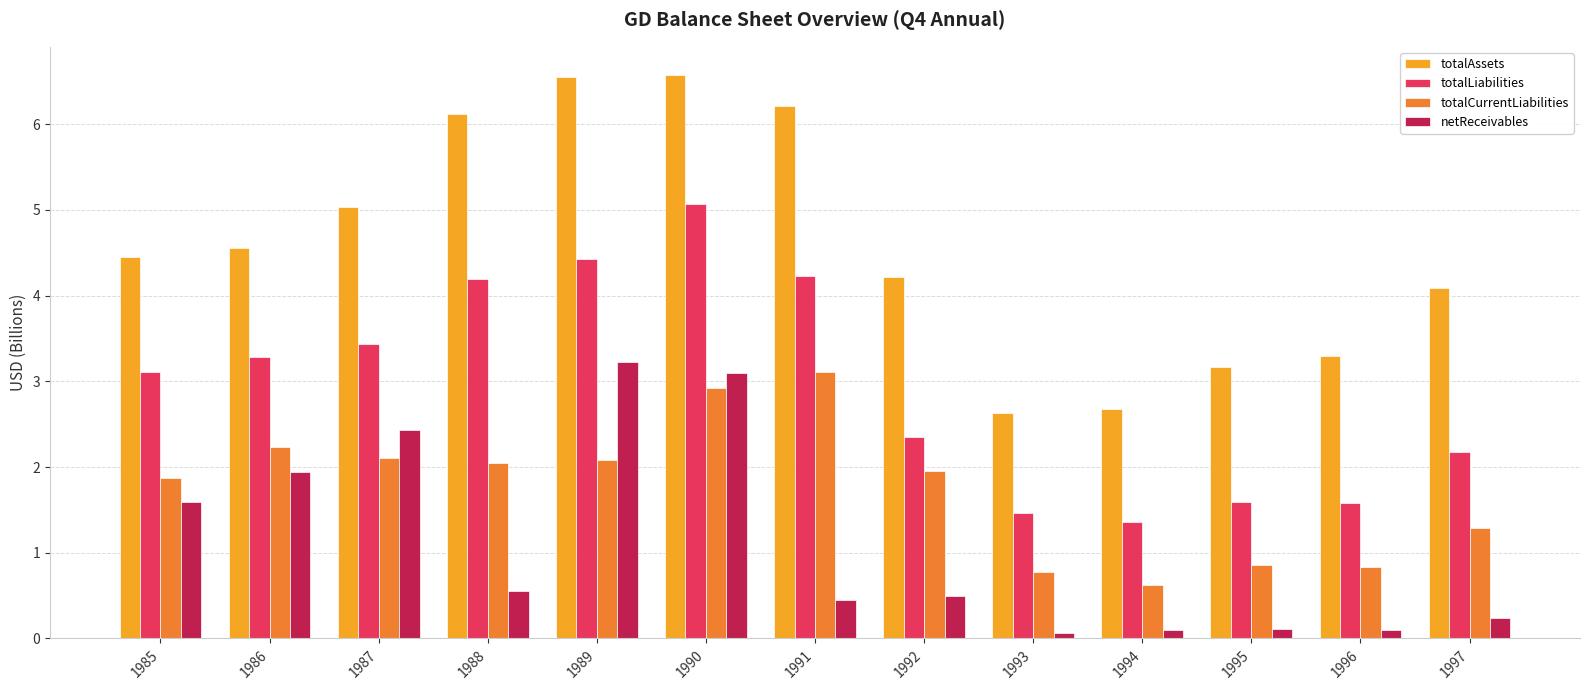

What are all the series names shown in the legend?

totalAssets, totalLiabilities, totalCurrentLiabilities, netReceivables